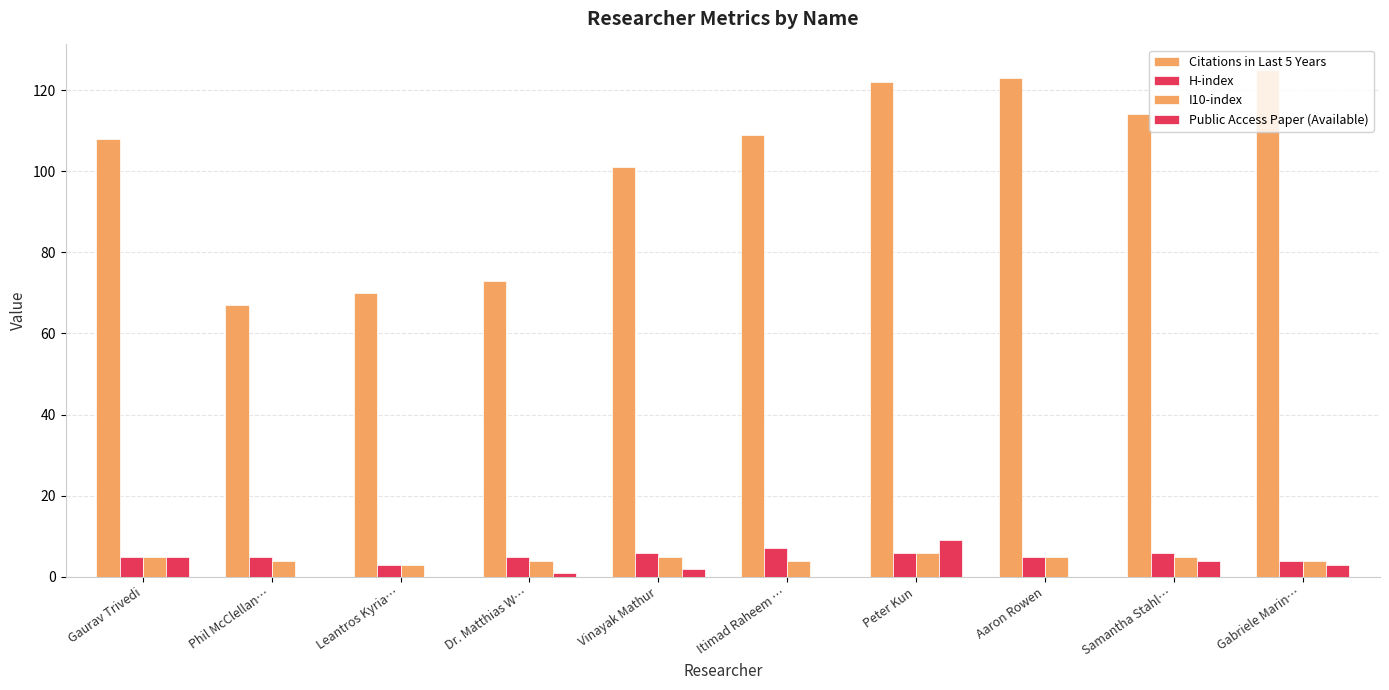

Which series has the largest total across all categories?

Citations in Last 5 Years